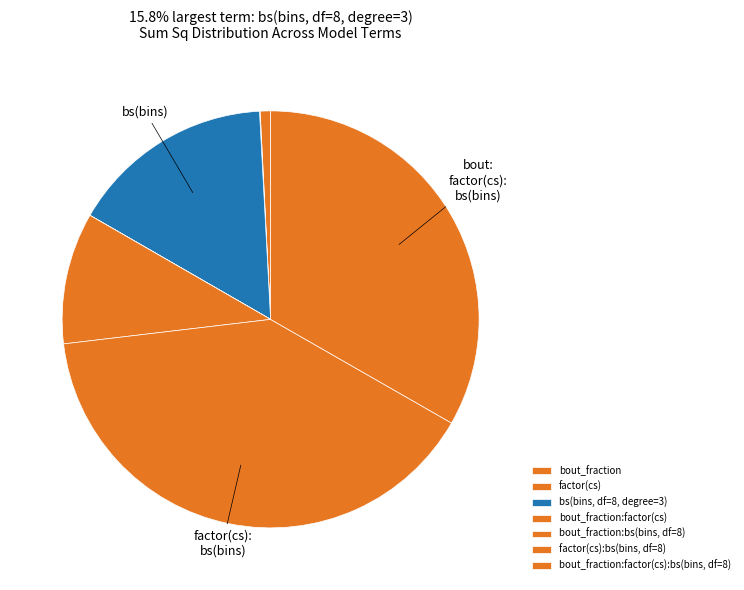

Is there a majority slice in this chart?

No